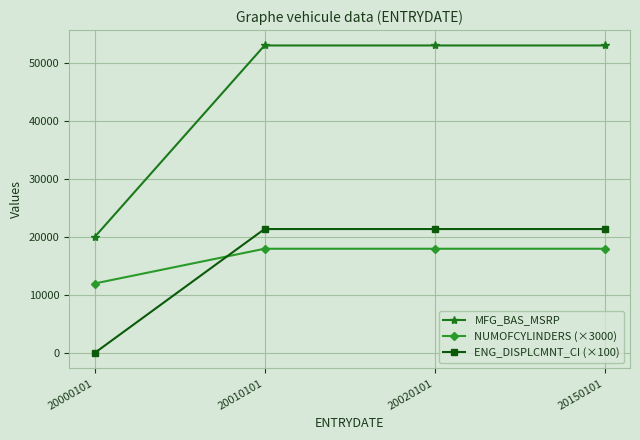

How many lines are shown in the chart?

3